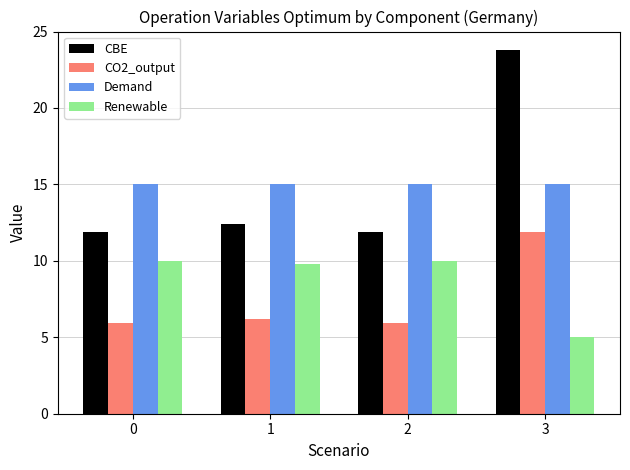

How many groups of bars are there?

4